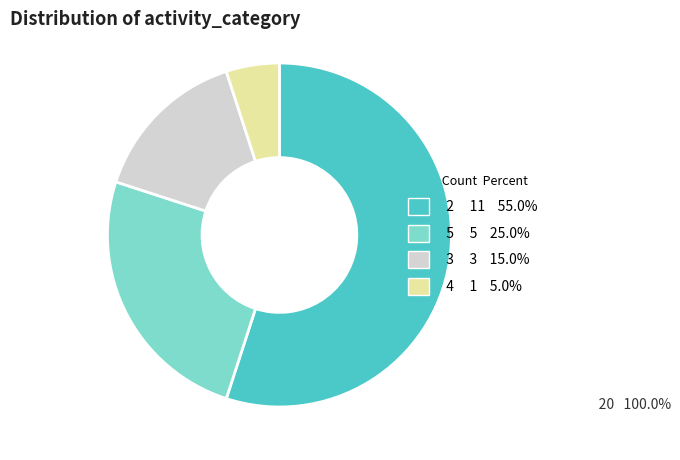

Combined, do 5 5 25.0% and 3 3 15.0% account for over 50%?

No